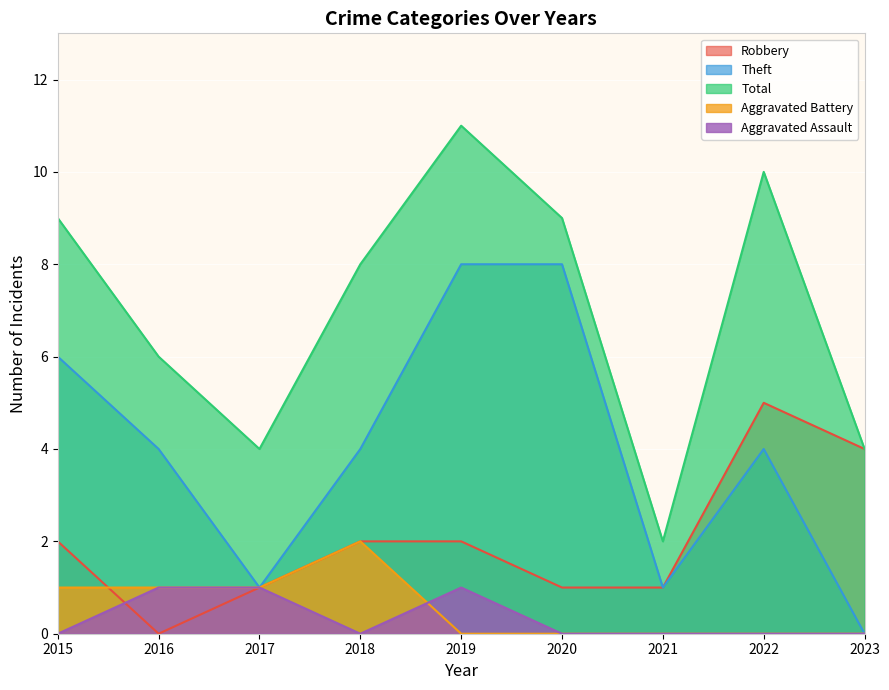

Where is the first local minimum for Theft?

2017